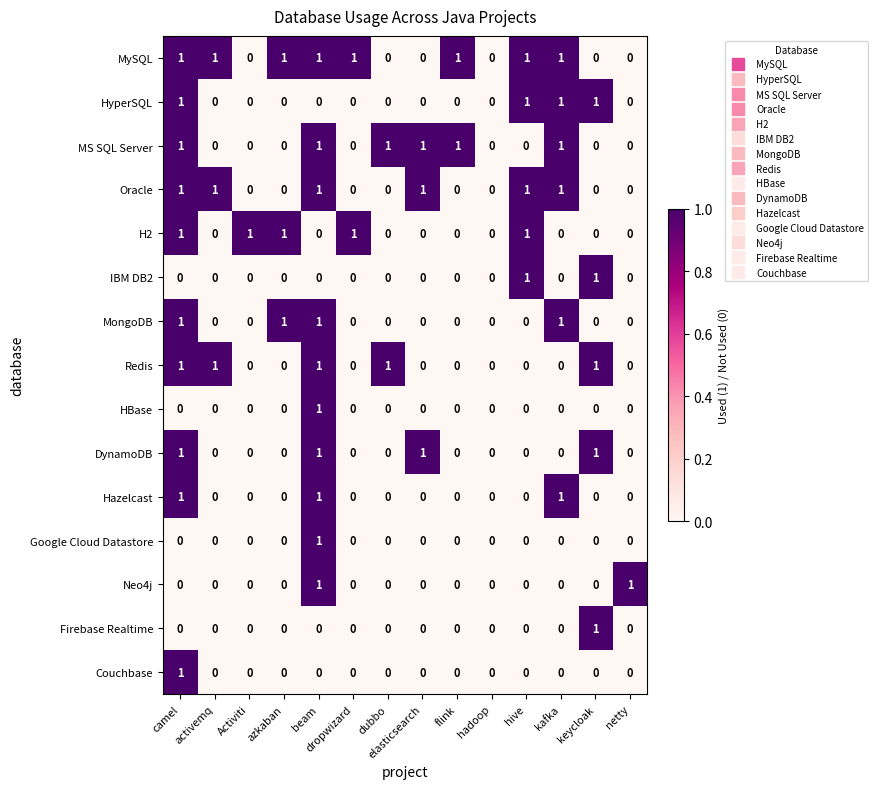

Is the value of Hazelcast at camel greater than the value of Oracle at flink?

Yes